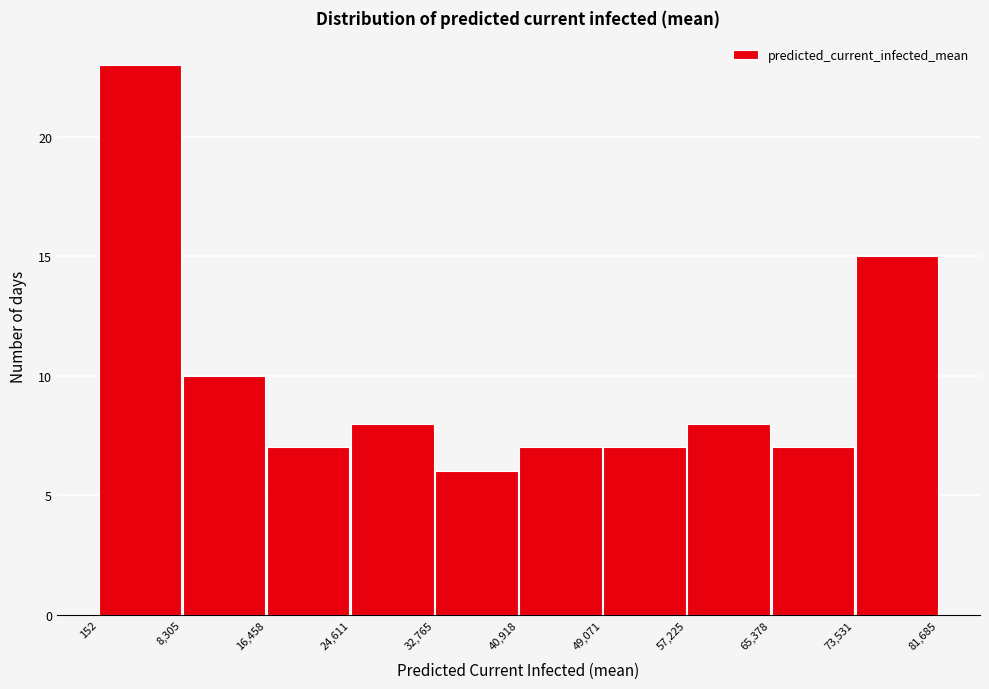

Reading left to right, list every bar in this chart as the range it spans on the x-axis followed by its height. The values are not printed on the chart, so give them approximately, as read against the axis.

152 to 8,305: 23
8,305 to 16,458: 10
16,458 to 24,611: 7
24,611 to 32,765: 8
32,765 to 40,918: 6
40,918 to 49,071: 7
49,071 to 57,225: 7
57,225 to 65,378: 8
65,378 to 73,531: 7
73,531 to 81,685: 15